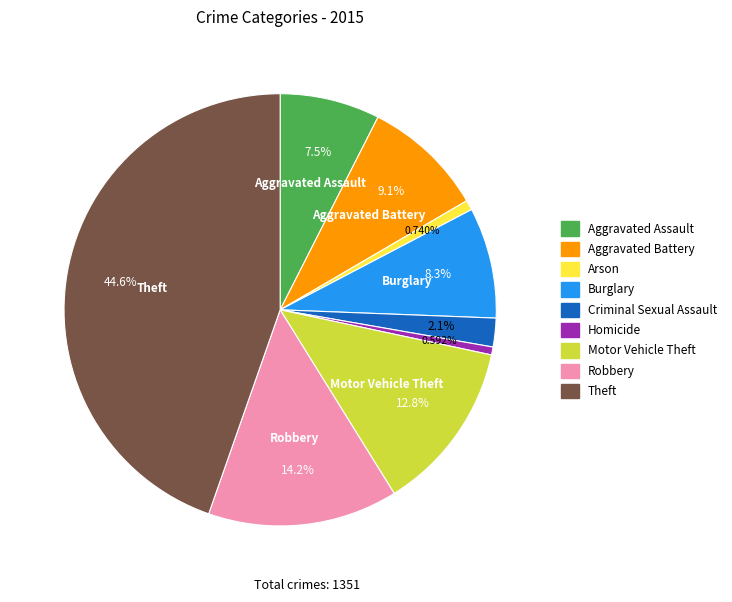

True or false: Criminal Sexual Assault accounts for 2% of the total.

True